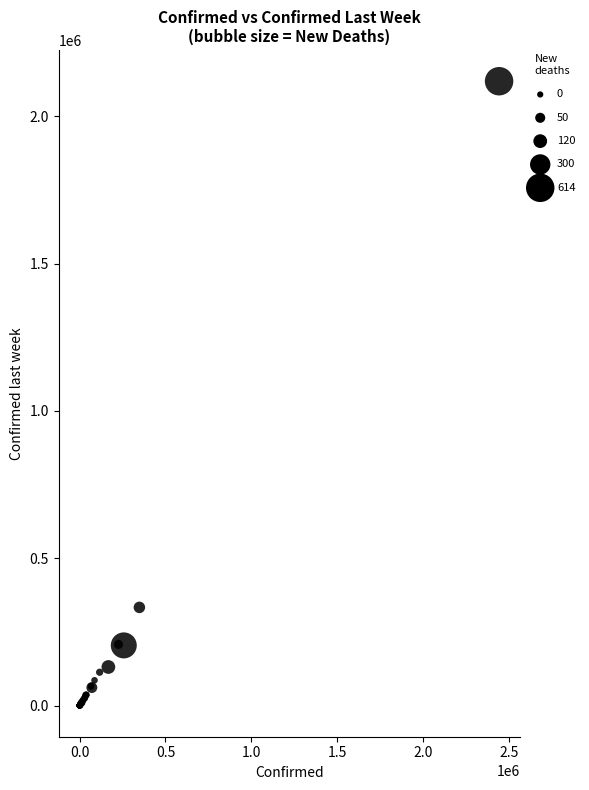

What Y value in the scatter plot is closest to 1059343?

333029